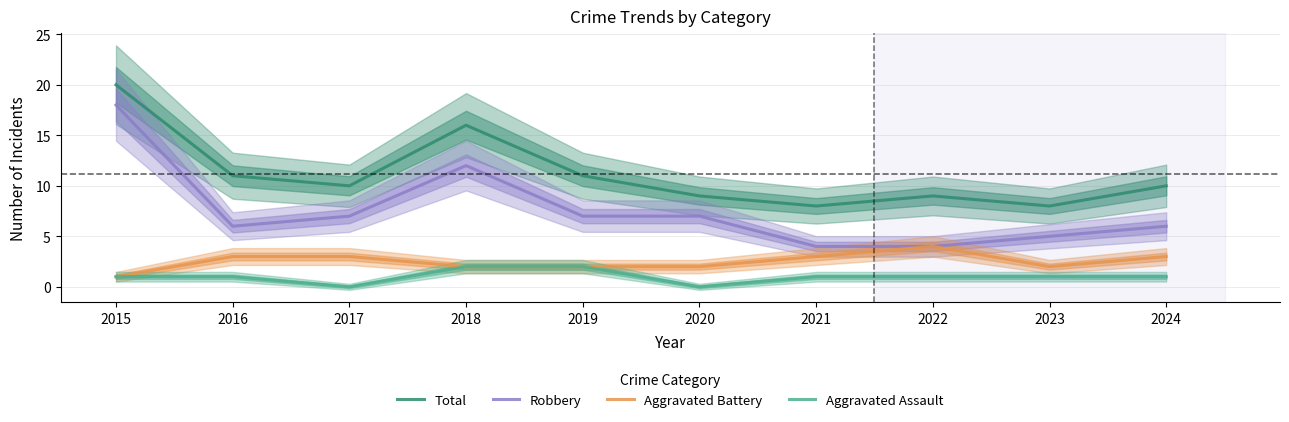

Rank the series at 2020 from lowest to highest value.

Aggravated Assault, Aggravated Battery, Robbery, Total